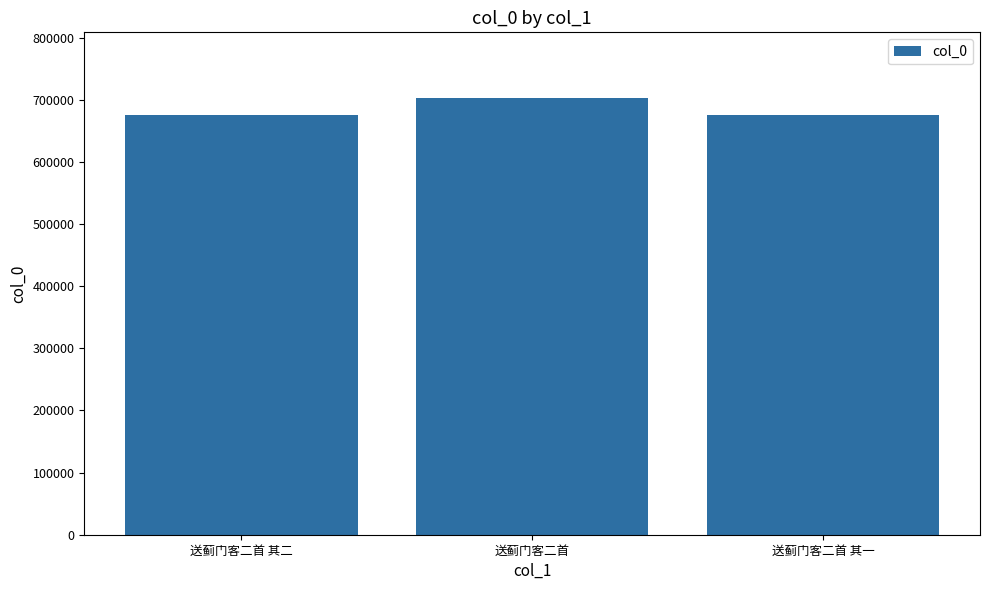

What value does the data have at 送蓟门客二首 其一?

676215